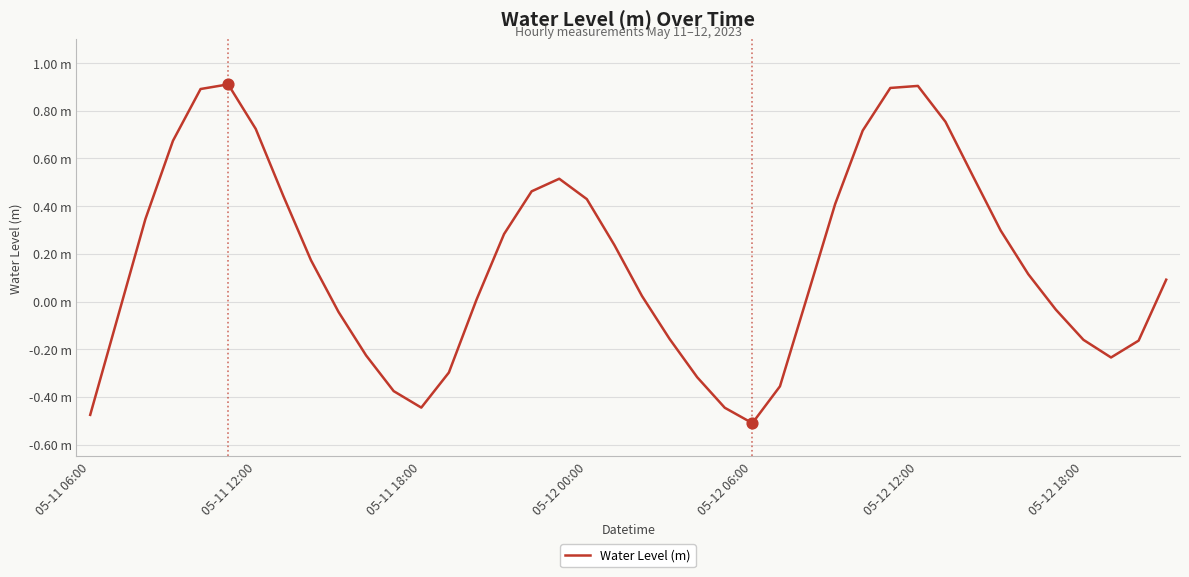

Is this an area chart (filled region under the line)?

No